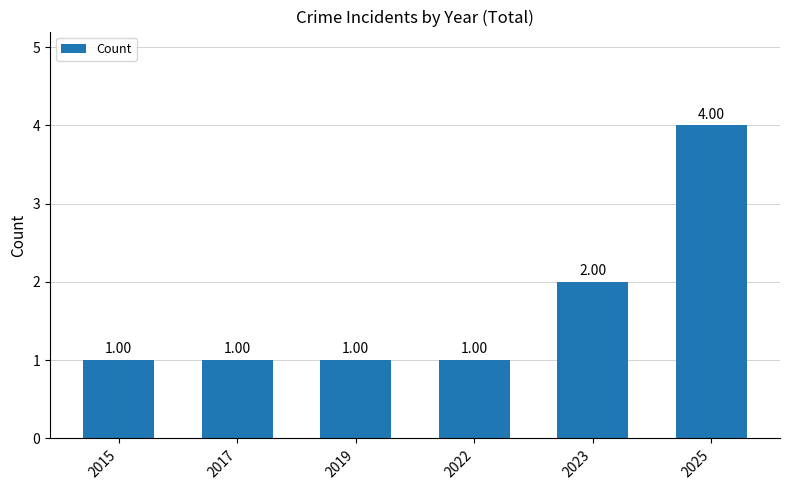

How many bars are there in total?

6